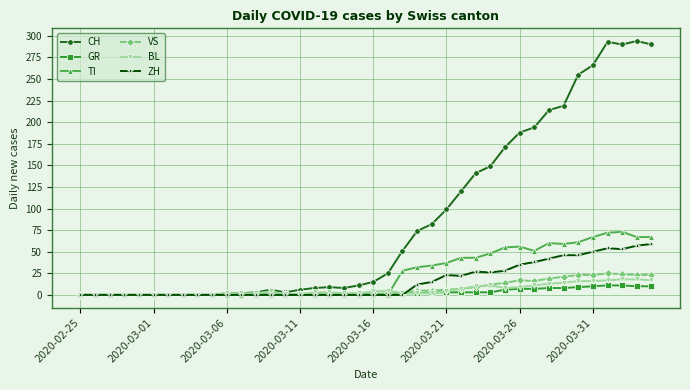

Which series has the largest range (max minus min)?

CH